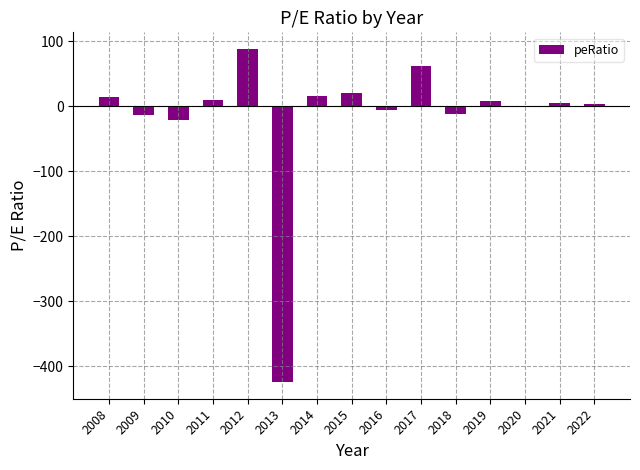

What is the maximum value shown in the chart?

88.0